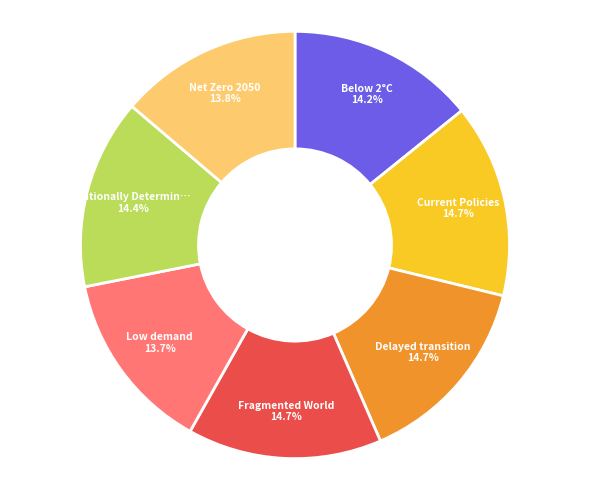

How many segments does this pie chart have?

7